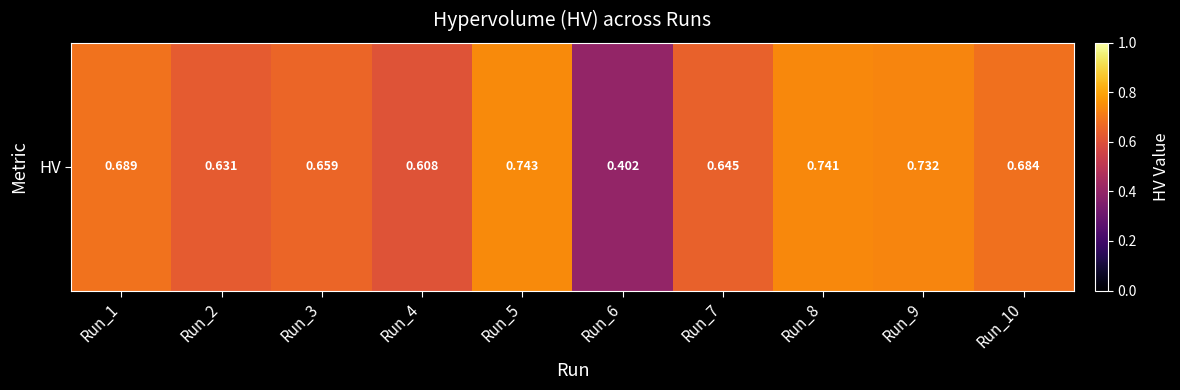

Rank the categories by value from highest to lowest.

Run_5, Run_8, Run_9, Run_1, Run_10, Run_3, Run_7, Run_2, Run_4, Run_6